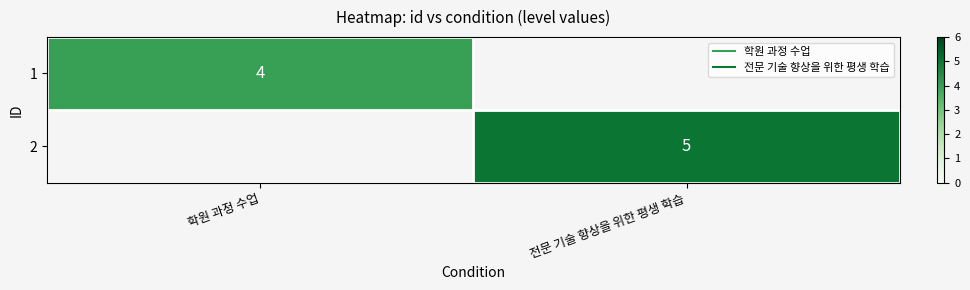

Rank the series by their maximum value, from highest to lowest.

2, 1